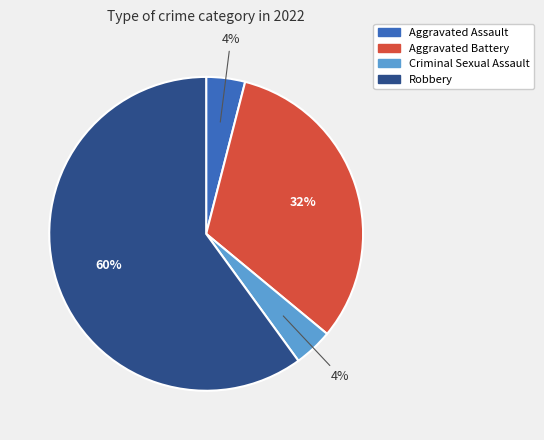

To the nearest percent, what is the average slice percentage?

25%